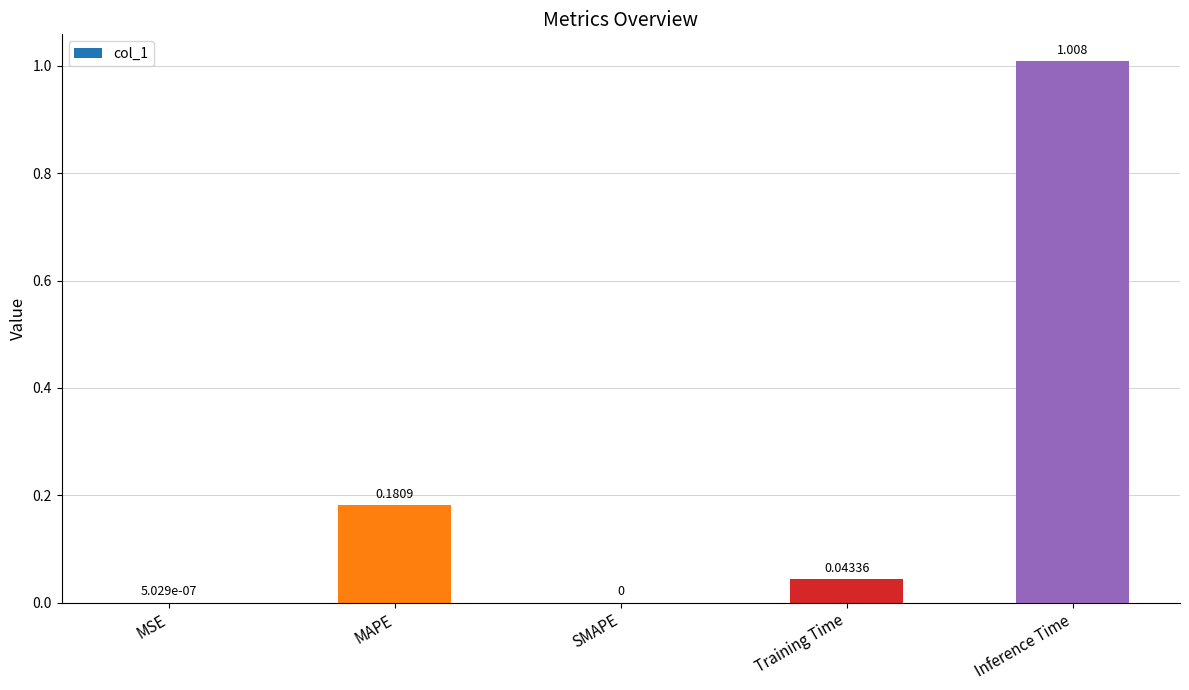

Between Training Time and SMAPE, which is larger?

Training Time